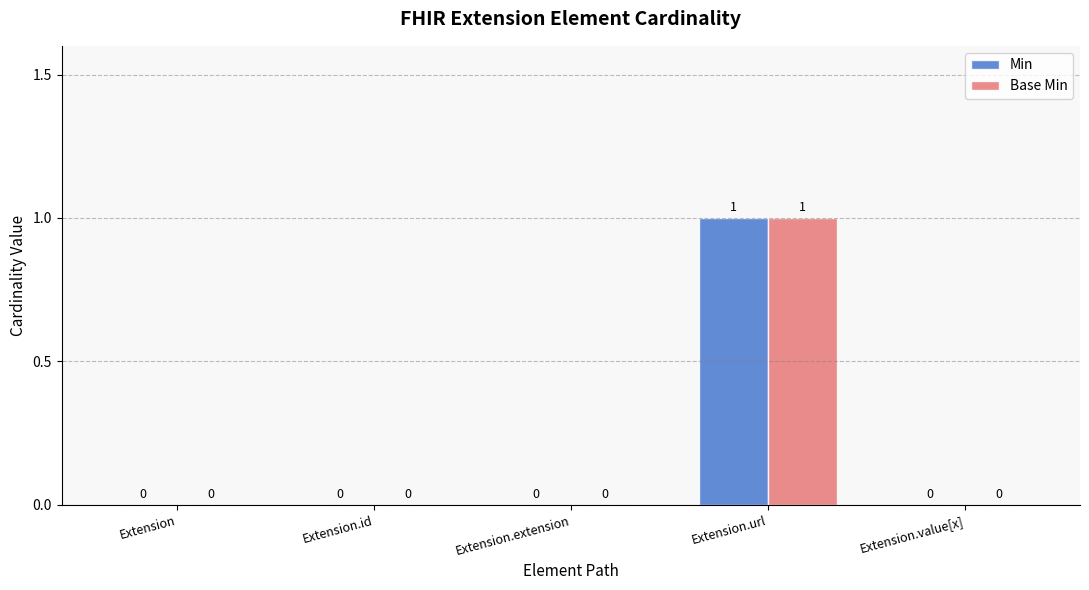

Are the bars grouped side by side (vs. stacked)?

Yes